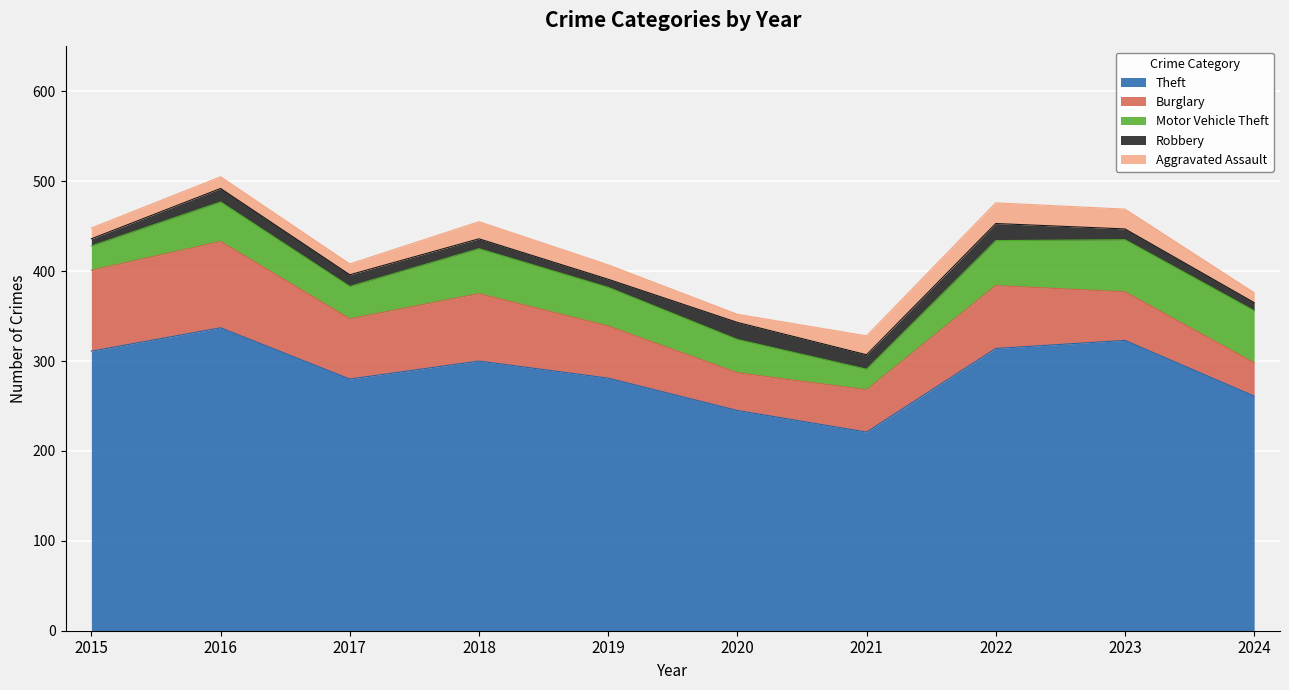

What is the value of the Burglary point at the 7th from the left?

47